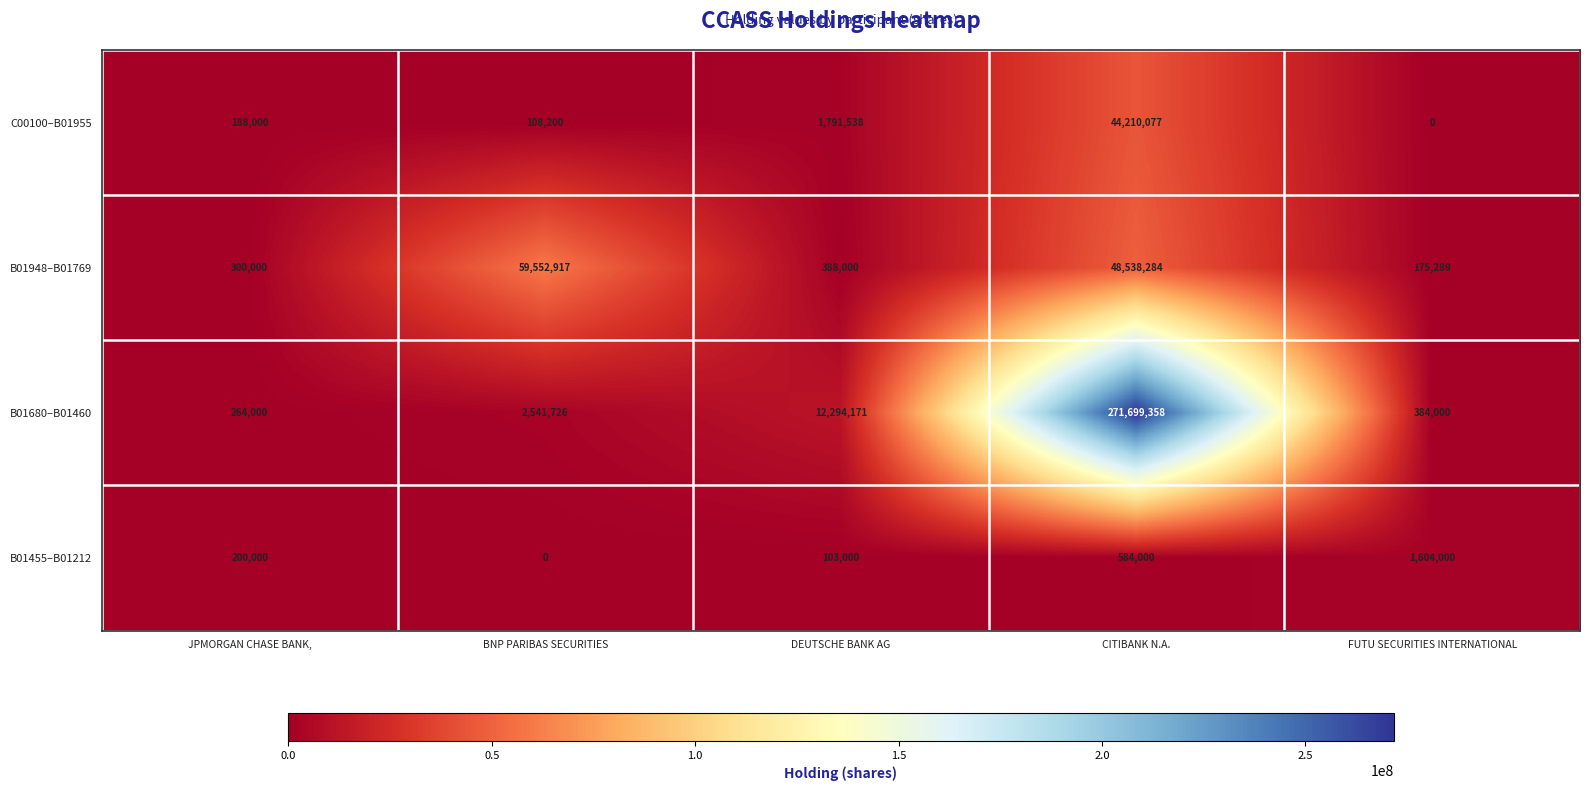

At which category is the sum across all series the highest?

CITIBANK N.A.